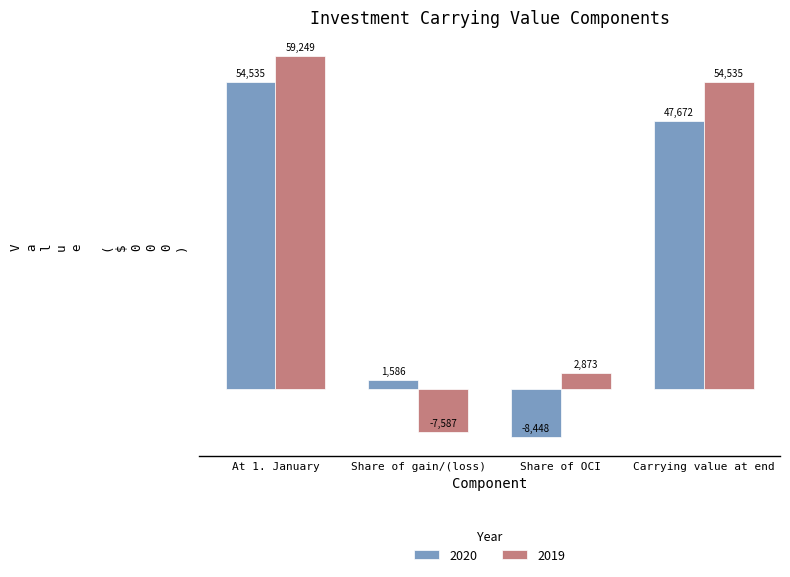

What is the difference between the second highest and minimum values in the 2019 series?

62122